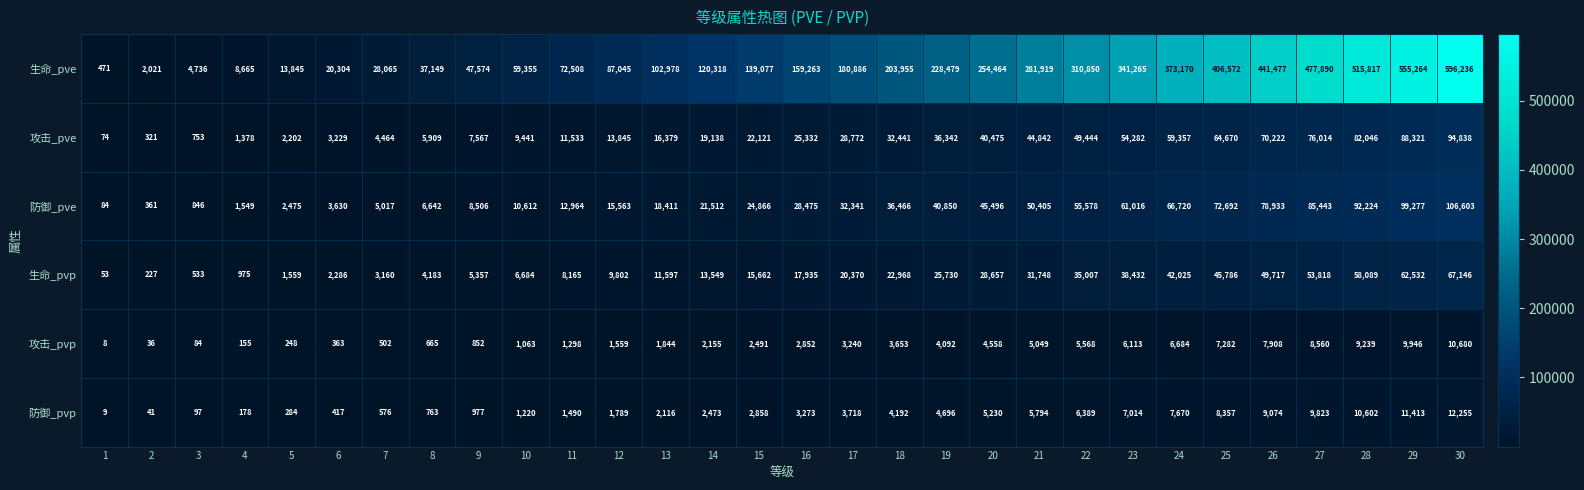

Which series has the largest range (max minus min)?

生命_pve